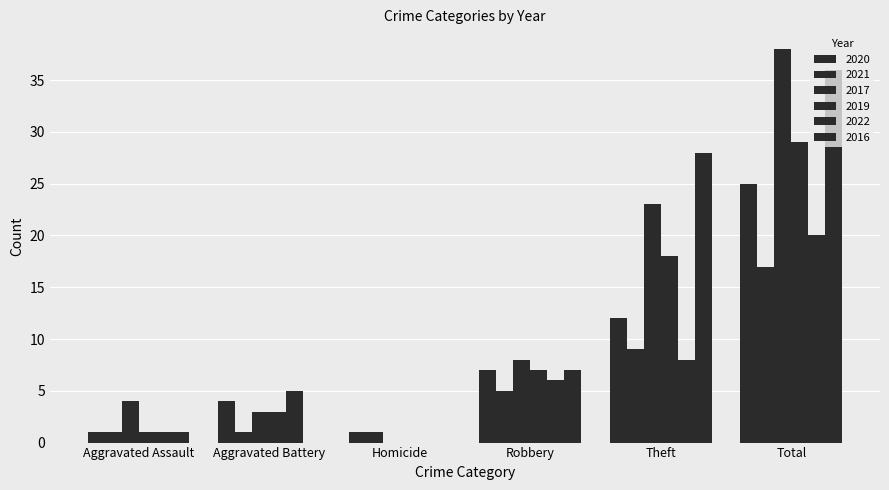

What is the highest value of the 2019 series?

29